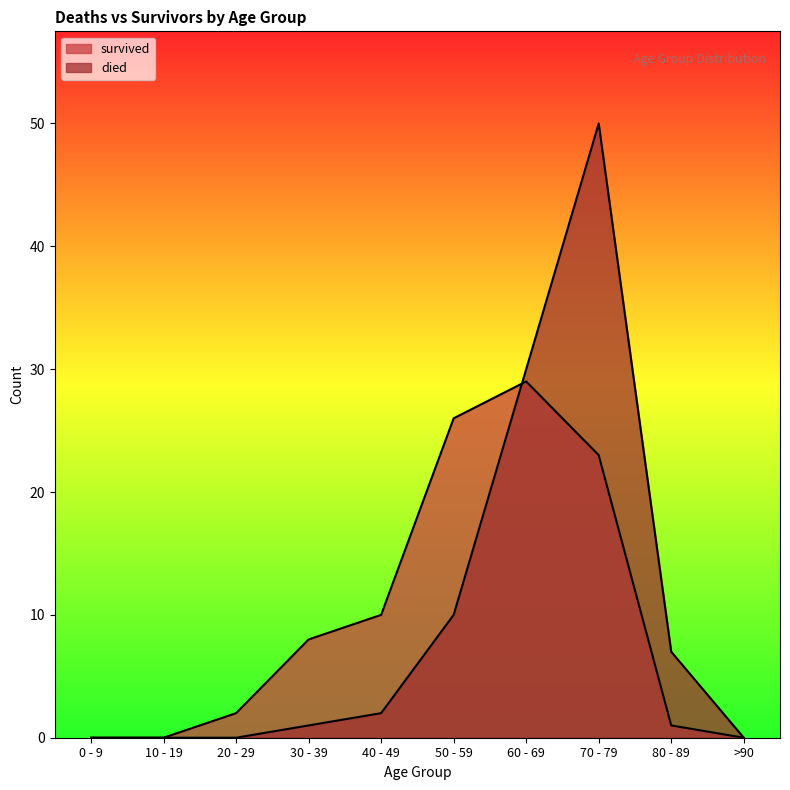

Which series ends up on top after the final intersection of died and survived?

died